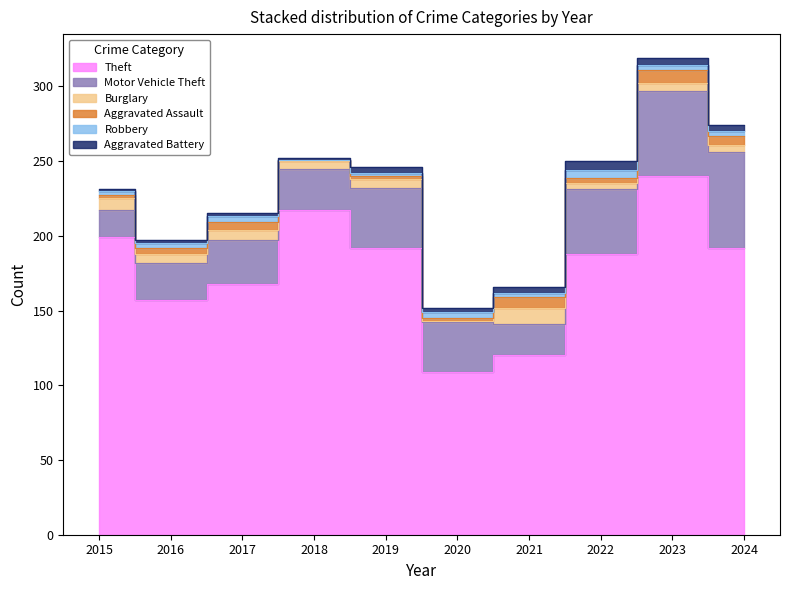

True or false: Motor Vehicle Theft and Theft intersect in this chart.

False